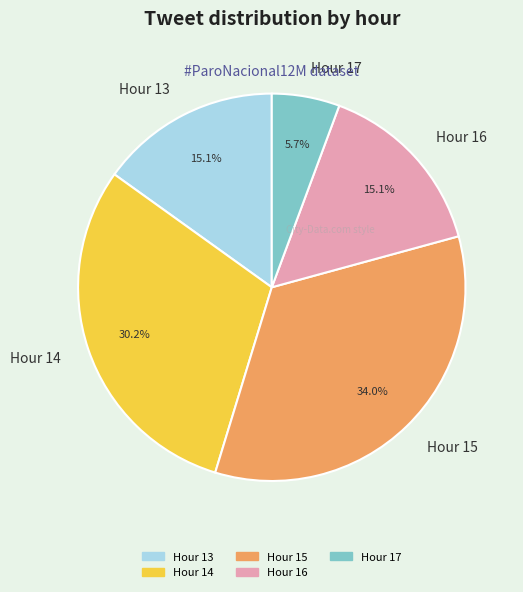

Is Hour 17 the majority of the pie?

No